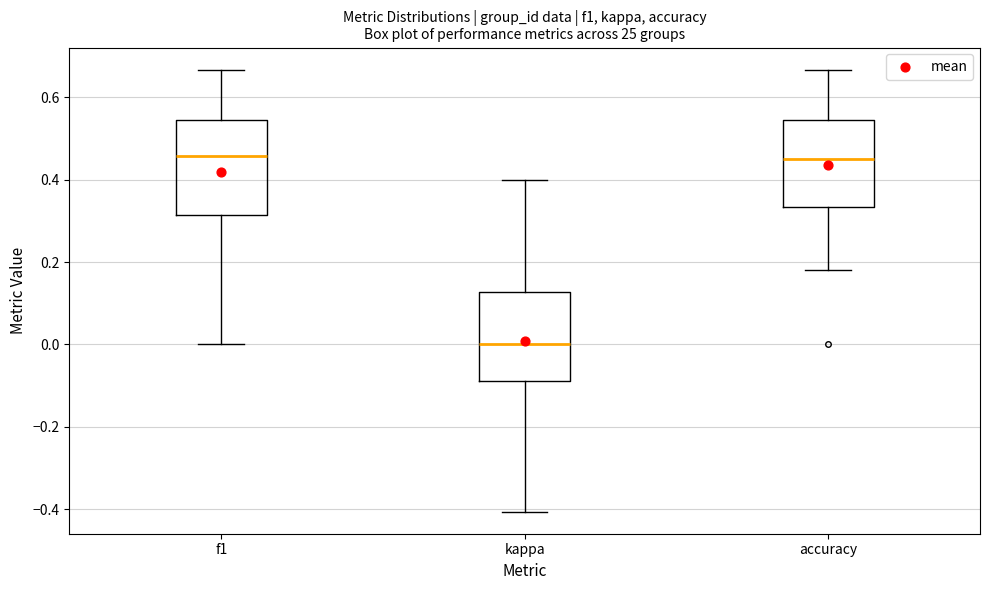

Which box's median line is the lowest?

kappa